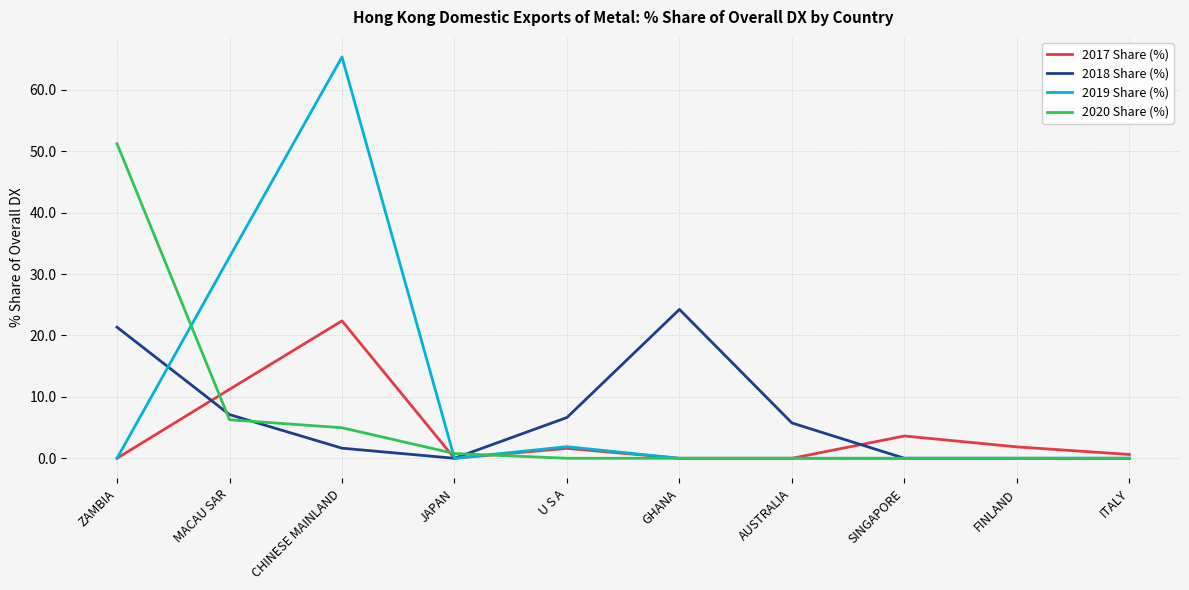

Rank the series at CHINESE MAINLAND from lowest to highest value.

2018 Share (%), 2020 Share (%), 2017 Share (%), 2019 Share (%)